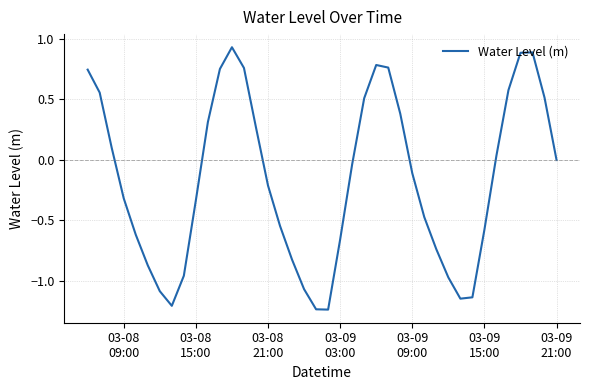

What is the difference between the maximum and minimum values?

2.2